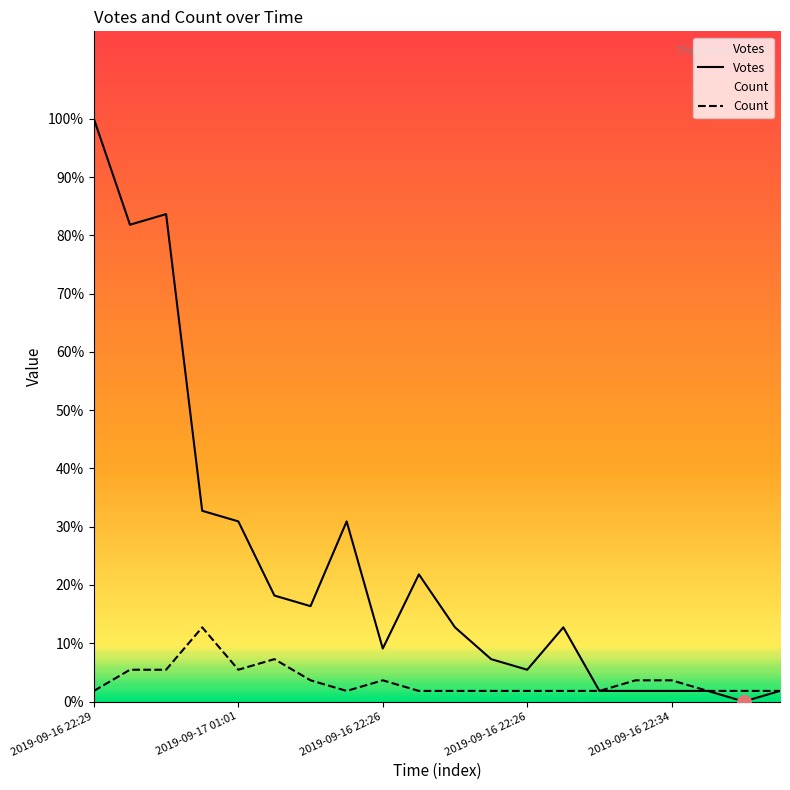

What is the spread (max minus min) of values at 2019-09-16 22:24?

43